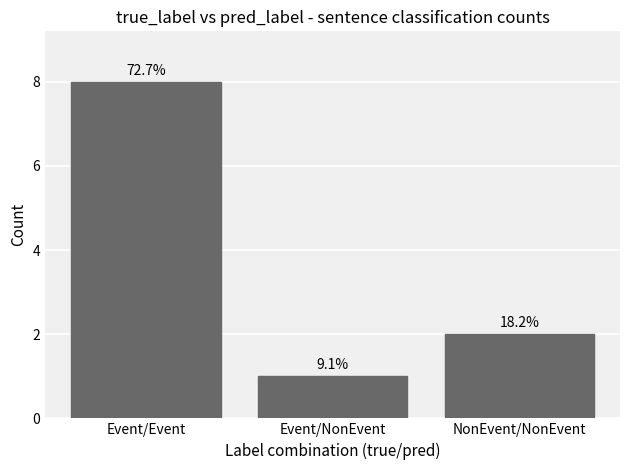

Does the chart contain any negative values?

No